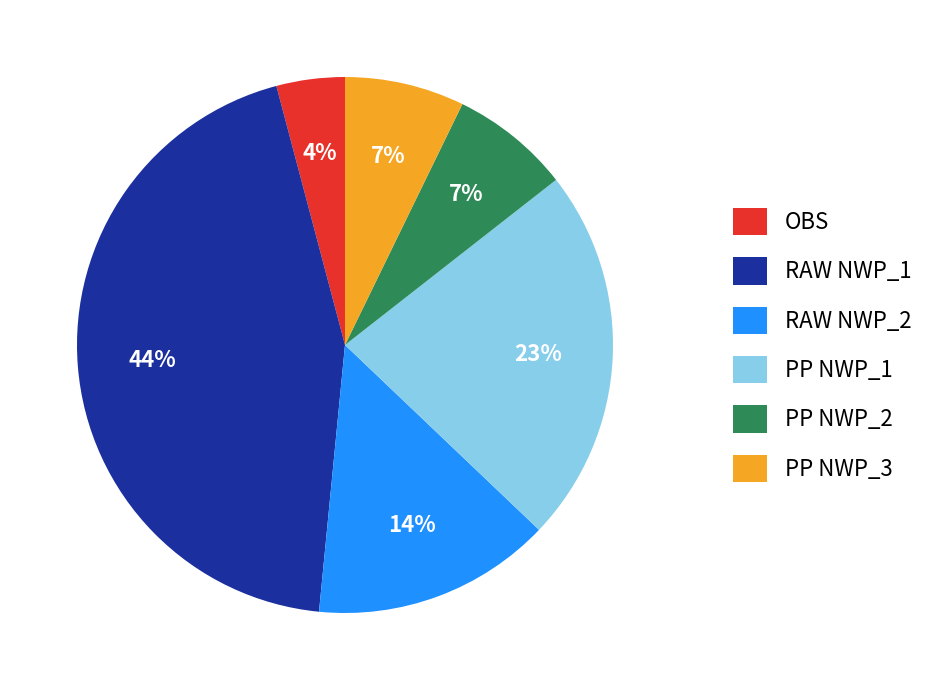

How many slices are in this pie chart?

6